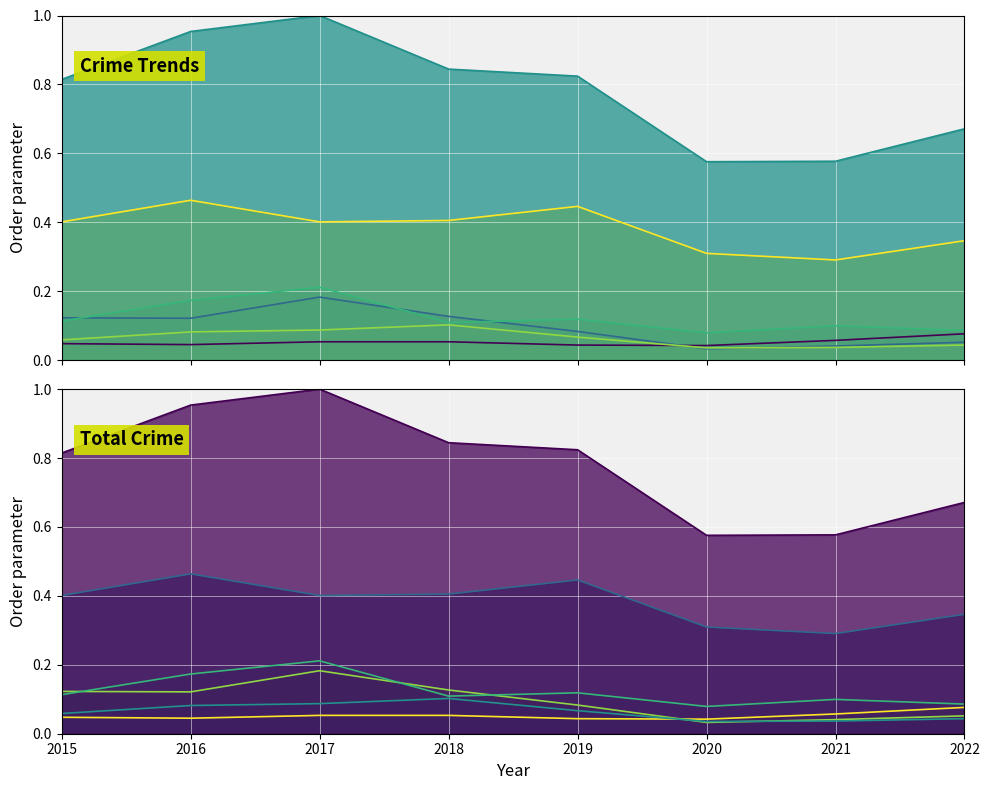

At which label is Total closest to 0?

2020